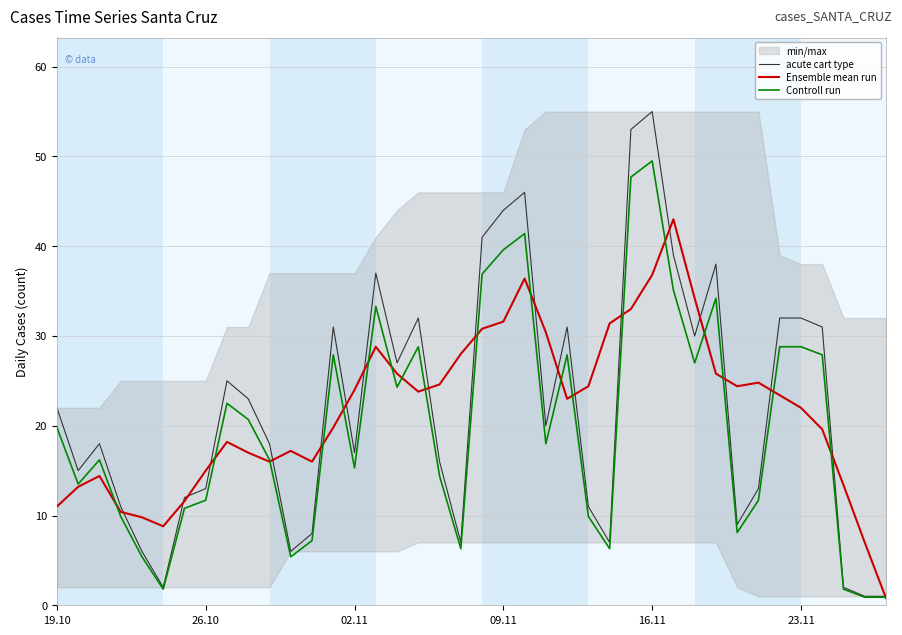

True or false: Ensemble mean run has a value of 22.0 at 23.11.

True